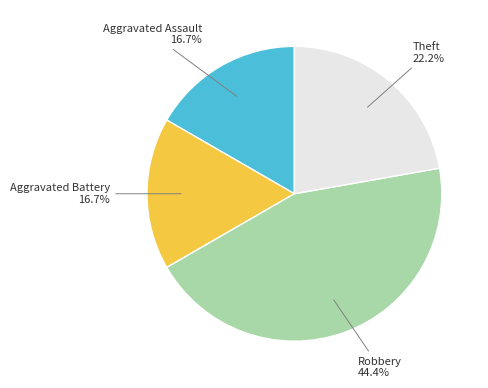

Count the number of slices in the pie.

4